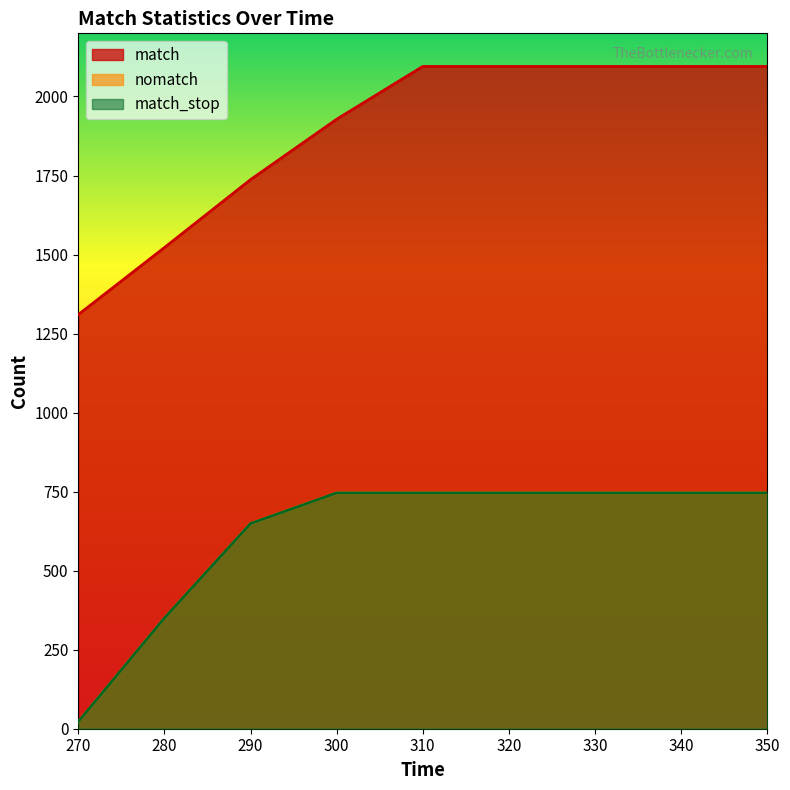

At 290, list the series in order from smallest to largest.

nomatch, match_stop, match